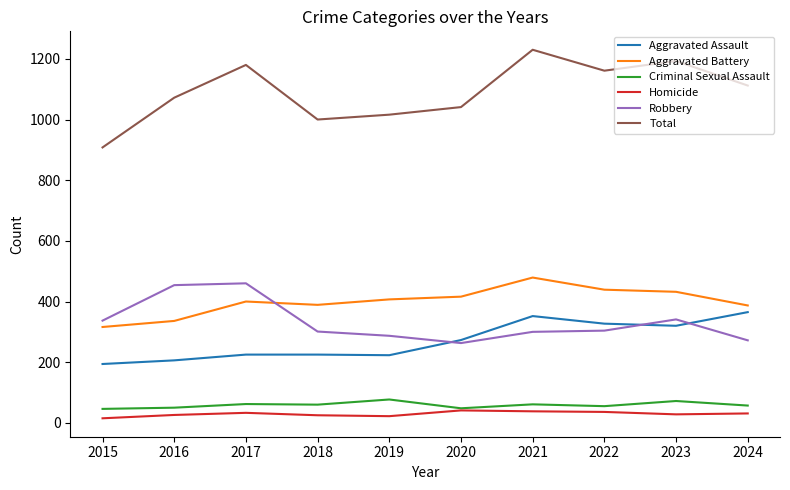

Is this an area chart (filled region under the line)?

No